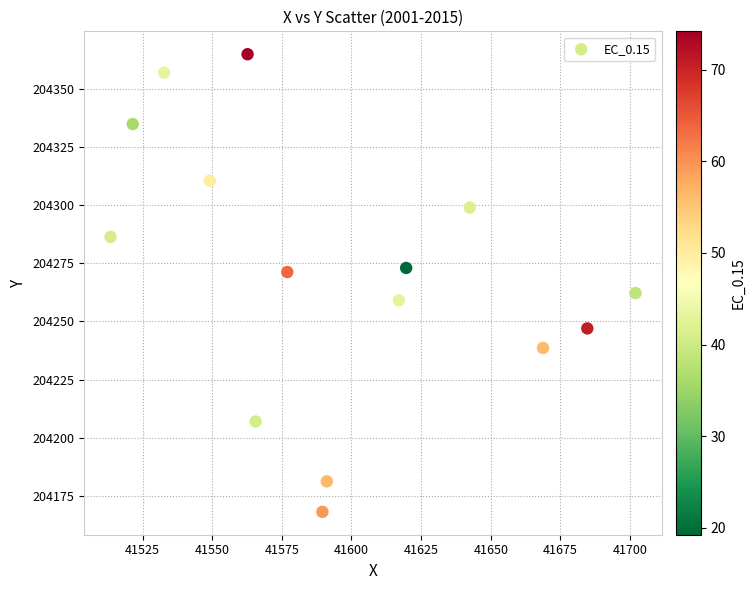

What is the range of Y values (max minus min)?

196.8